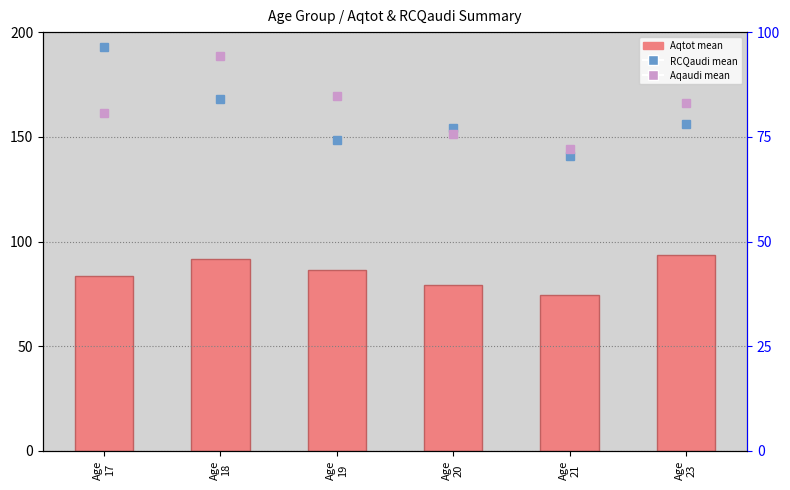

Reading right to left, list all the values displayed in this chart.

Aqtot mean: 93.5	74.4	79.3	86.4	91.5	83.4
RCQaudi mean: 78.0	70.4	77.2	74.3	84.1	96.5
Aqaudi mean: 83.0	72.2	75.6	84.7	94.2	80.6